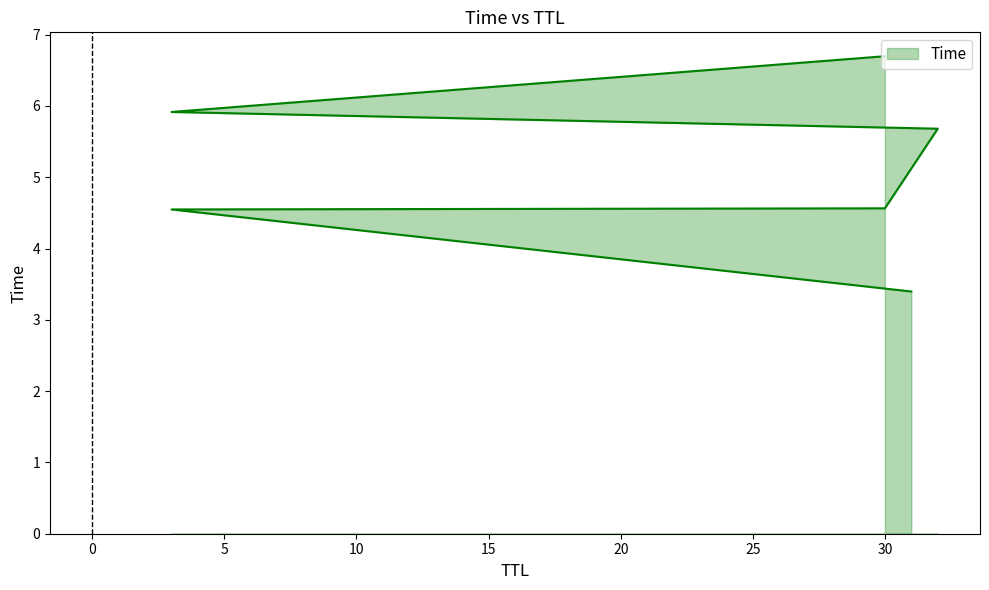

Rank the categories by value from lowest to highest.

31, 3, 30, 32, 3, 30